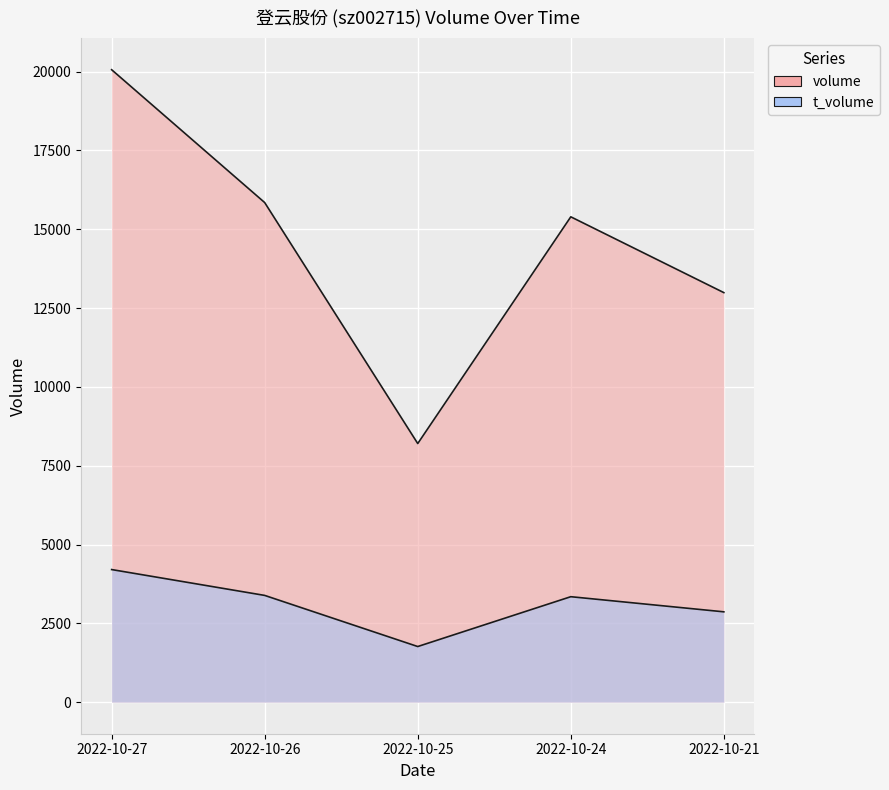

What is the difference between the highest and lowest values at 2022-10-27?

15858